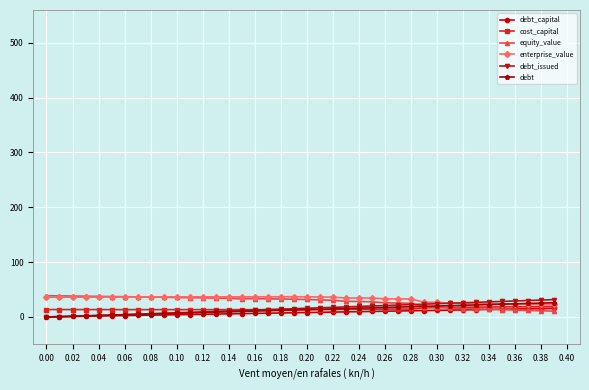

What is the maximum value shown in the chart?

38.7